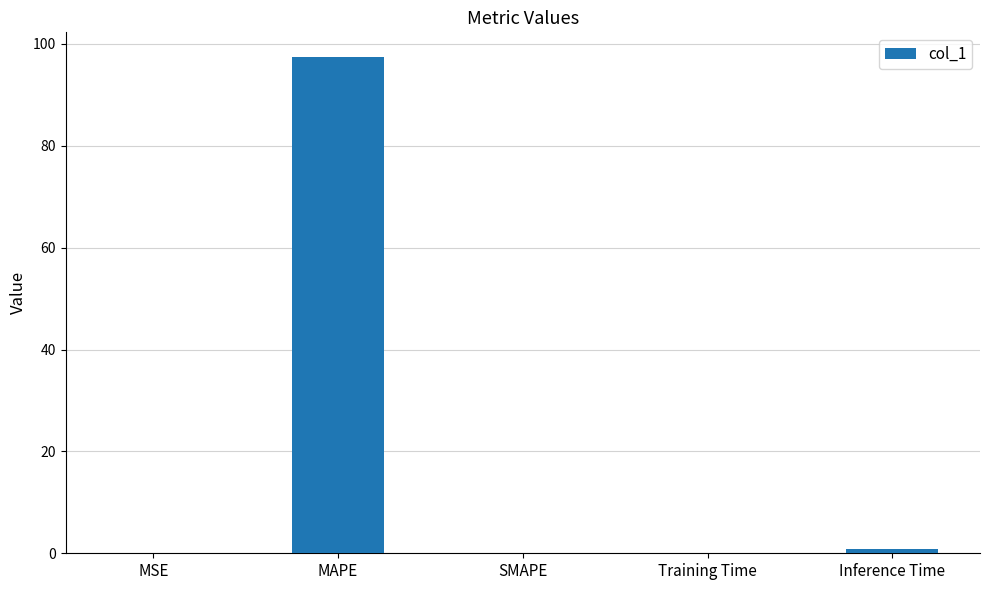

What is the change in value from MAPE to Training Time?

-97.3